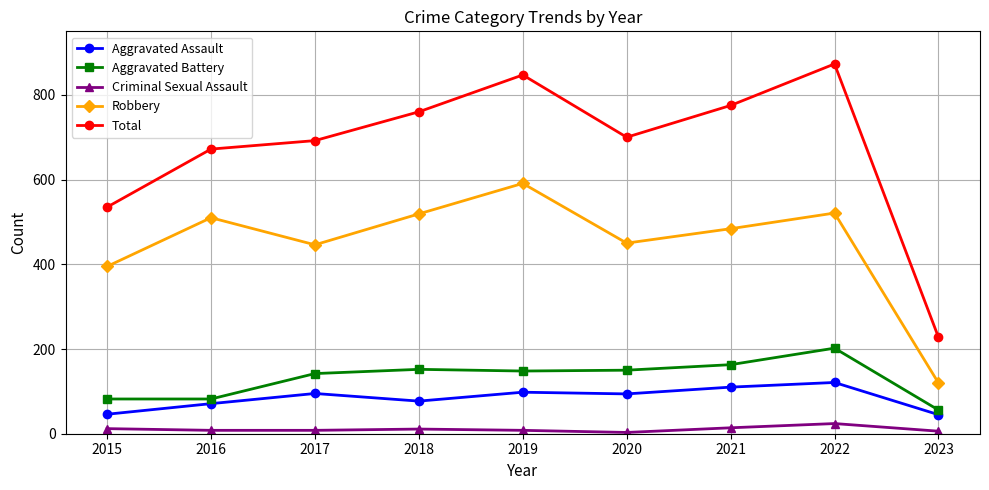

Rank the series at 2020 from highest to lowest value.

Total, Robbery, Aggravated Battery, Aggravated Assault, Criminal Sexual Assault